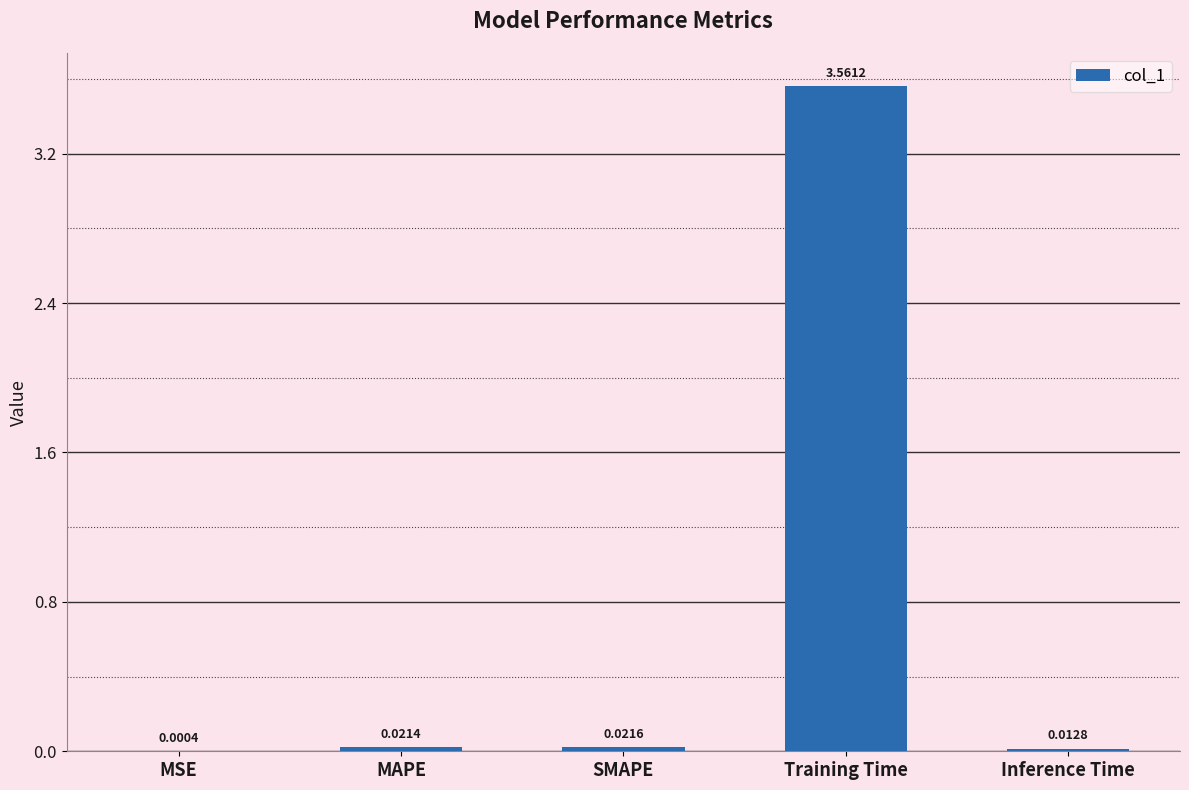

At which category does the chart reach its peak across all series?

Training Time